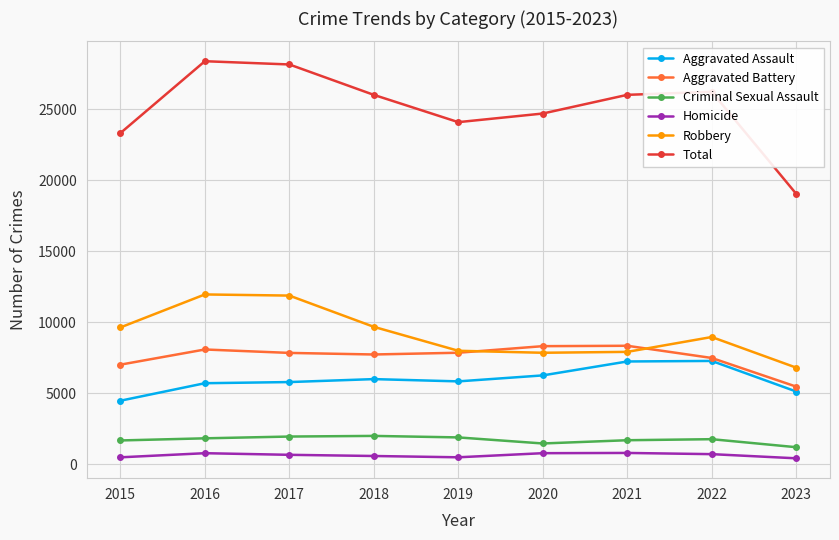

True or false: Criminal Sexual Assault and Homicide cross at least once.

False